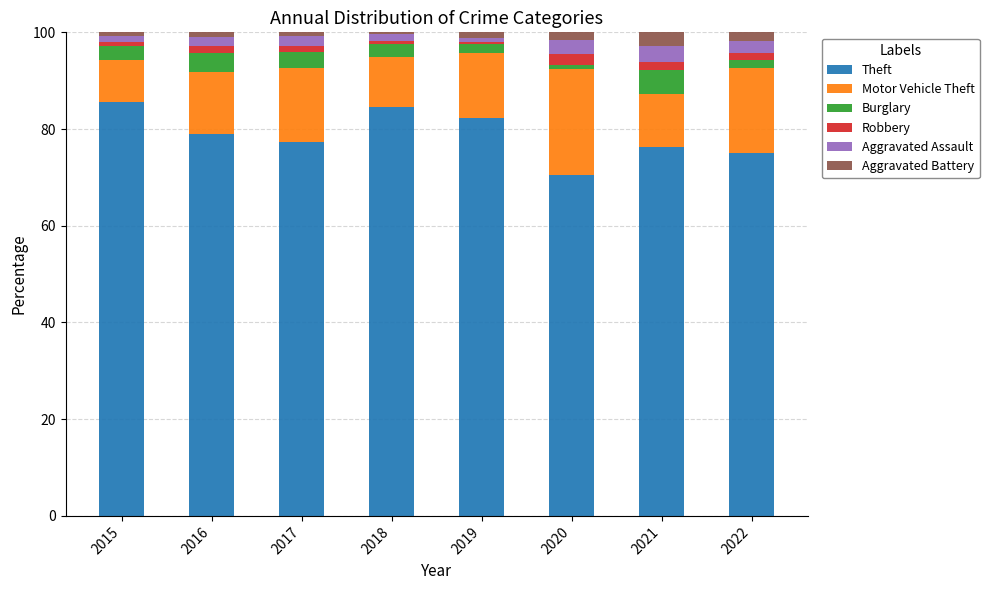

What is the maximum value for Theft?

85.6